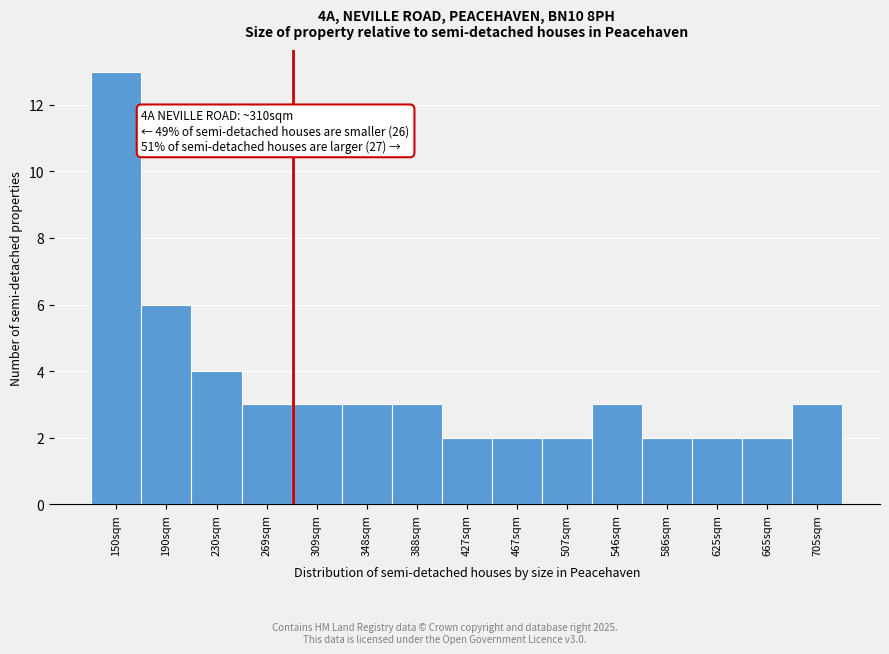

Reading left to right, extract all data points from this chart.

13	6	4	3	3	3	3	2	2	2	3	2	2	2	3